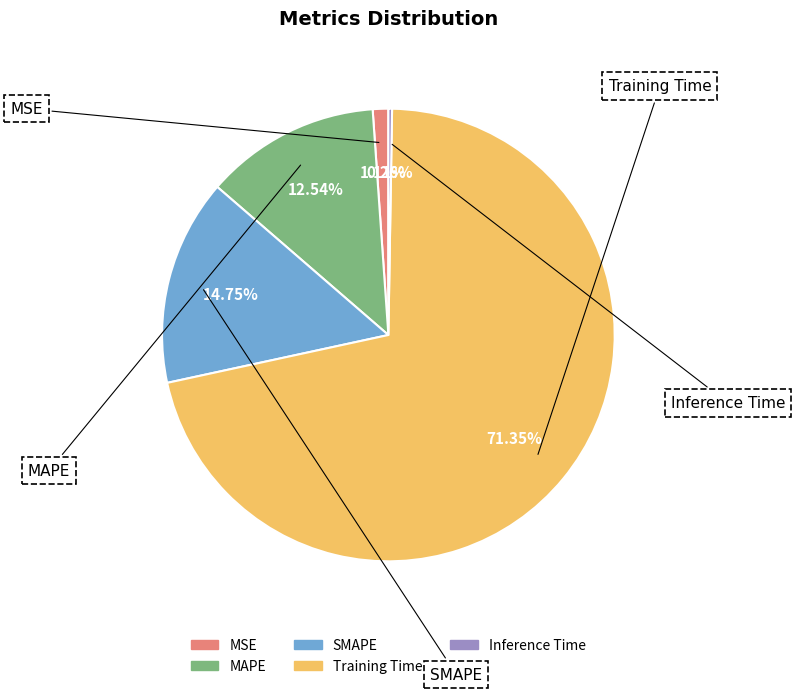

Which slice is the largest?

Training Time